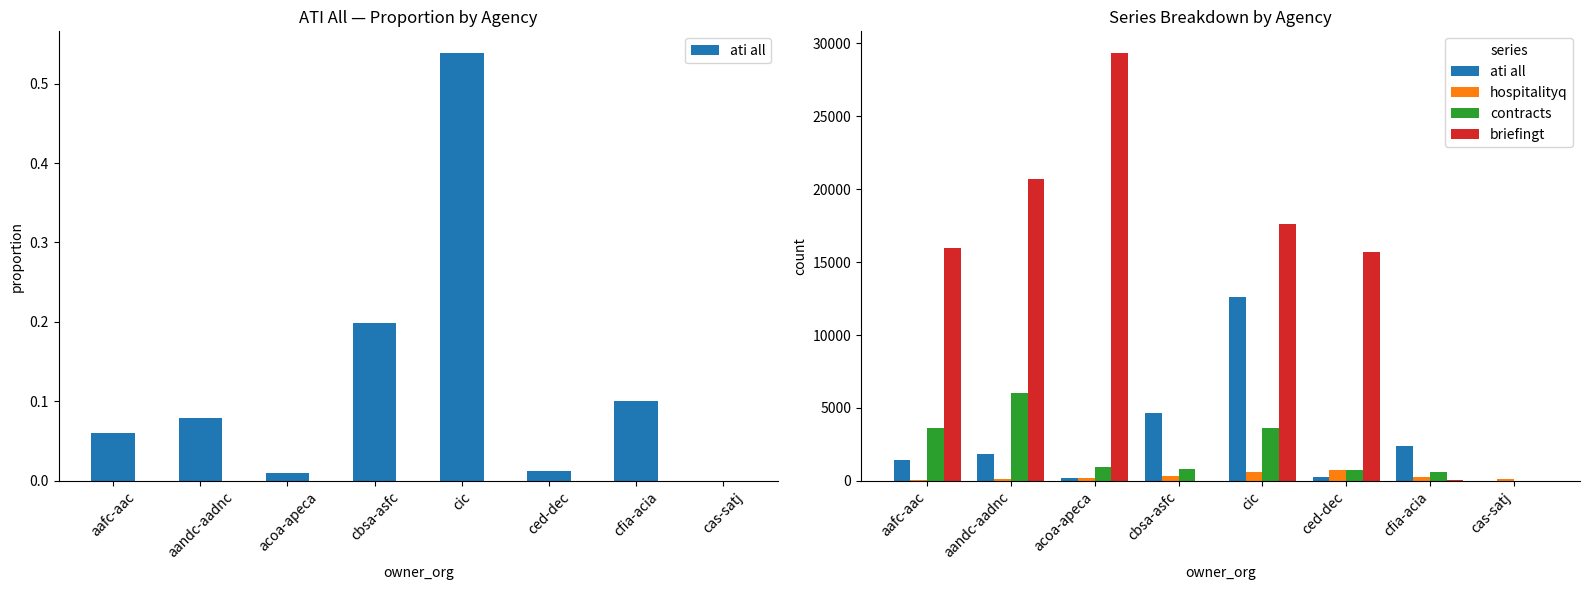

Rank the series at cic from lowest to highest value.

hospitalityq, contracts, ati all, briefingt